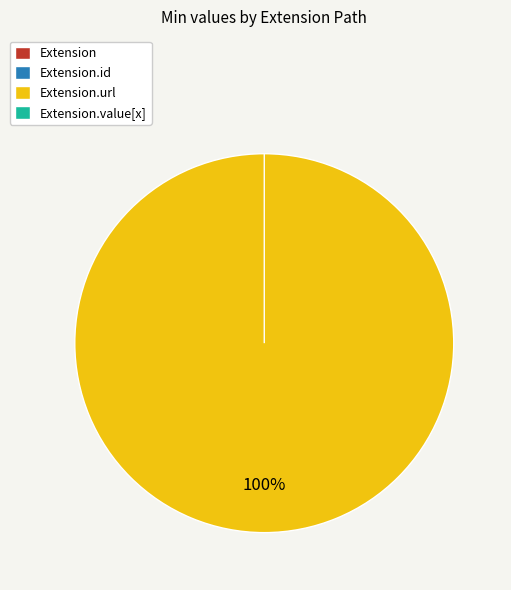

To the nearest percent, what is the difference between the Extension.url and Extension slice percentages?

100%